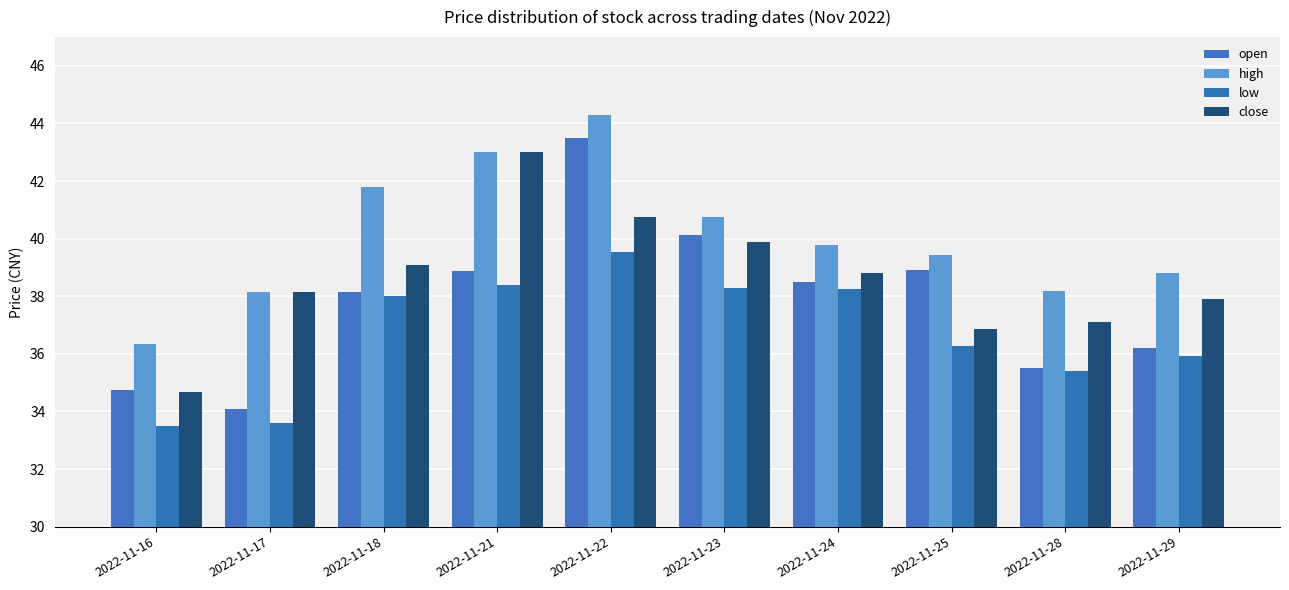

How many distinct data groups are displayed?

4